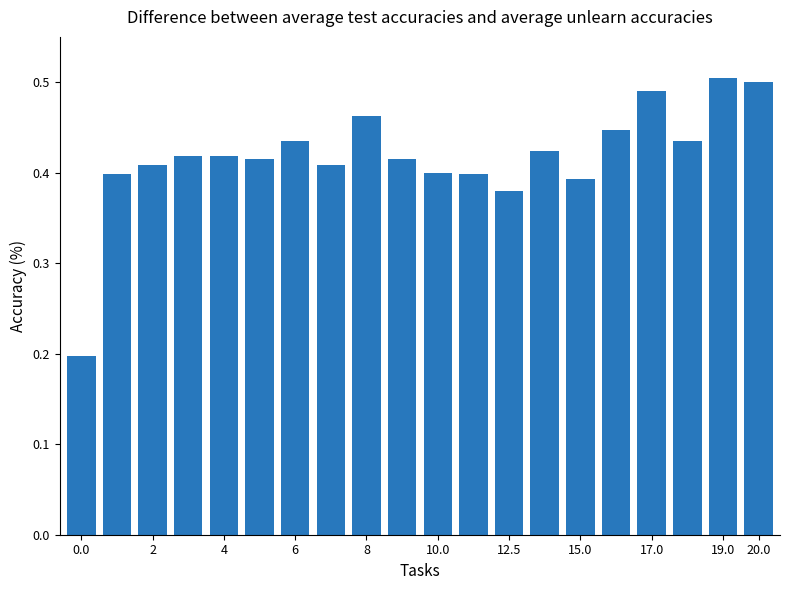

What is the sum of all values?

8.3